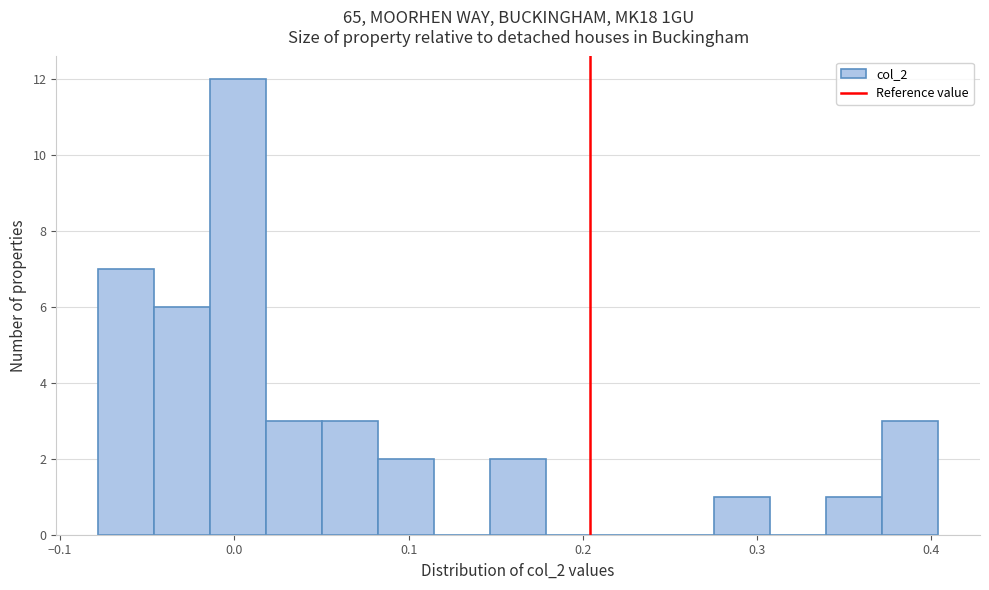

Around what value on the x-axis is the tallest bar? Give the approximate position of its centre, as read against the axis.

0.00